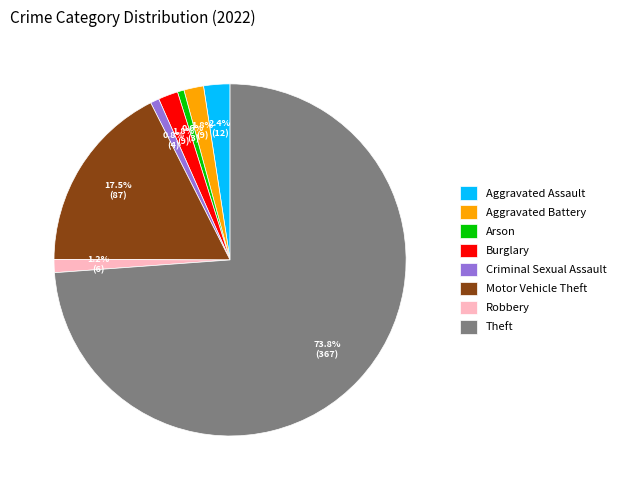

Is it true that Criminal Sexual Assault is 11% of the pie?

False